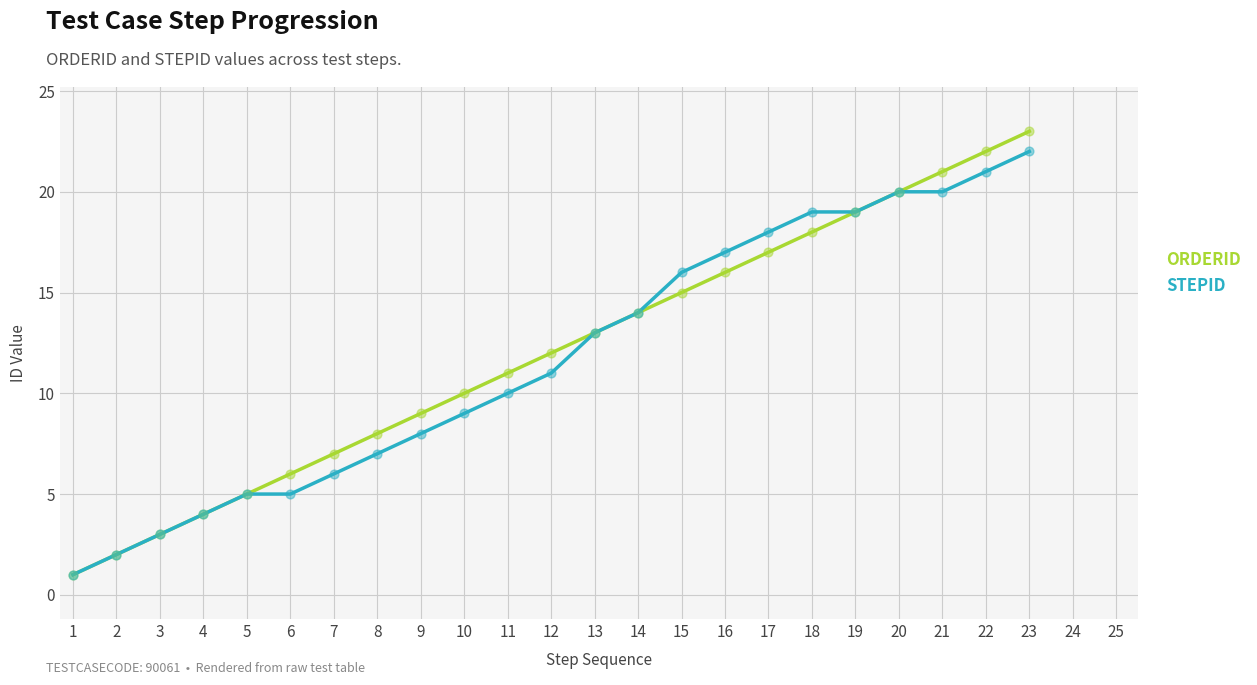

Which series has the widest spread of values?

ORDERID